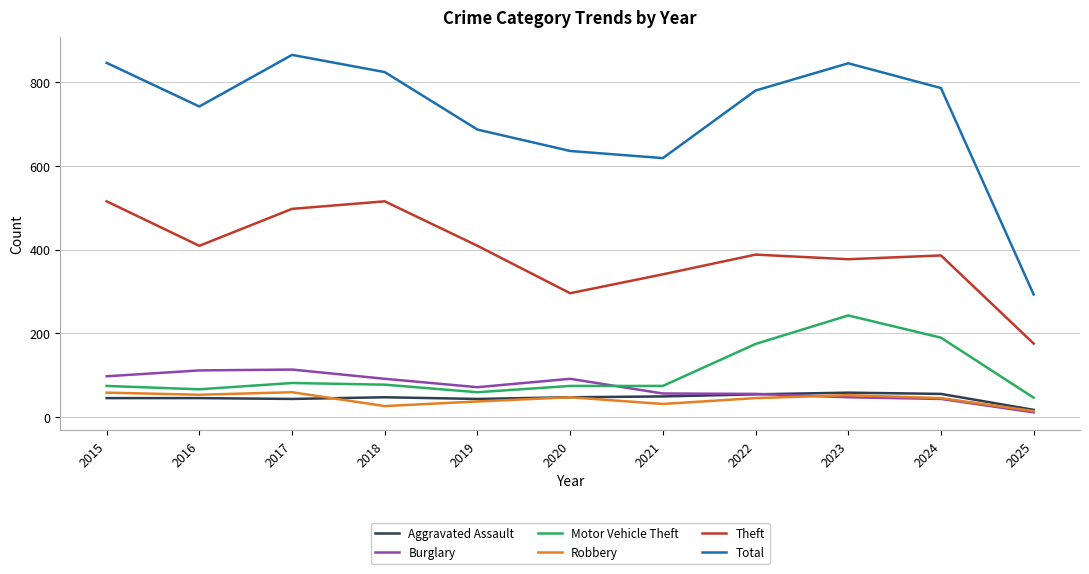

At how many categories does at least one series exceed 753?

6